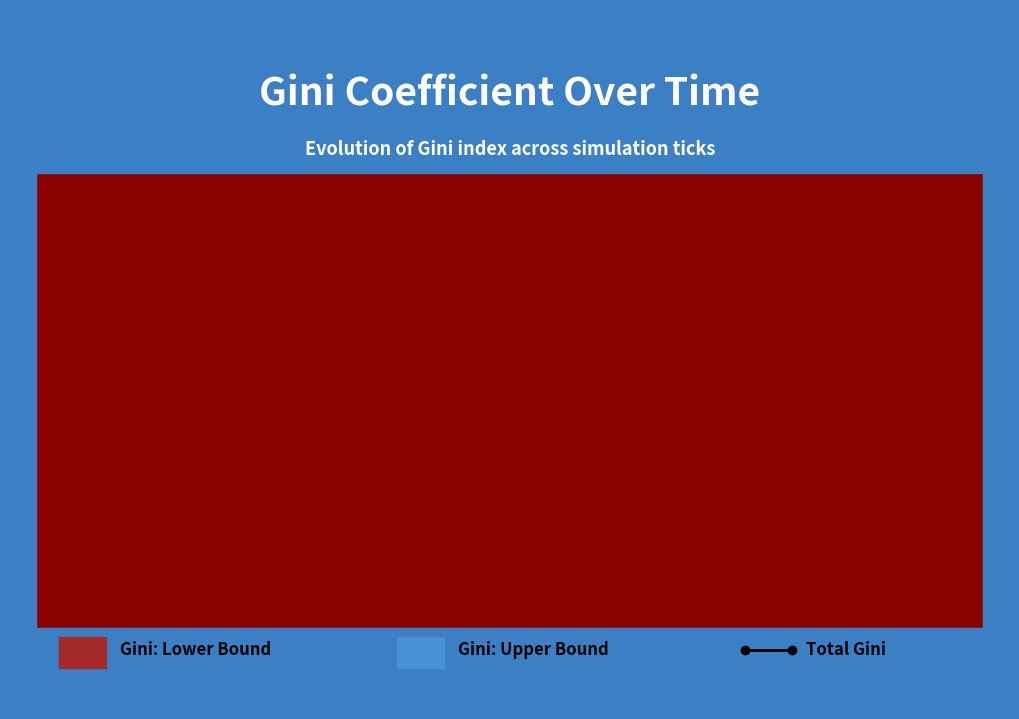

What is the label of the 20th point from the right?

20